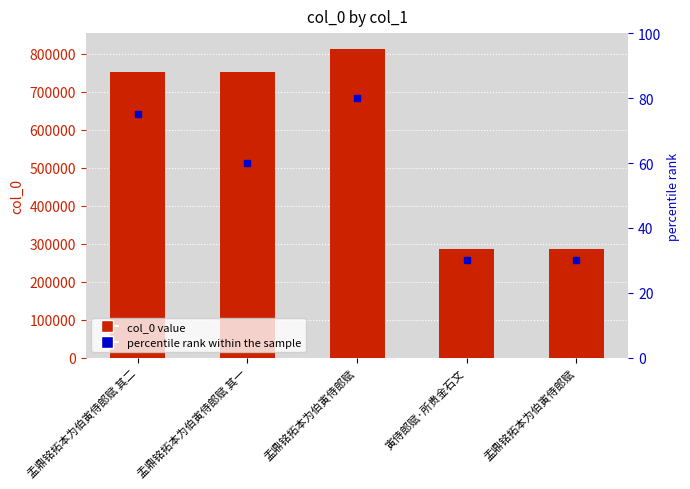

What is the change in value from 盂鼎铭拓本为伯寅侍郎赋 其二 to 盂鼎铭拓本为伯寅侍郎赋 其一?

-1